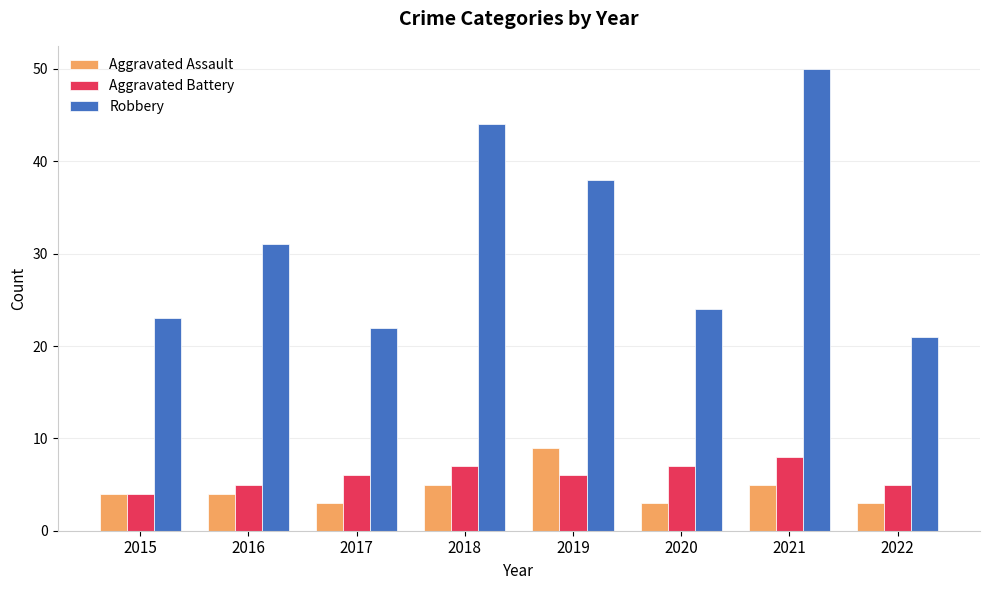

At which category is the sum across all series the highest?

2021